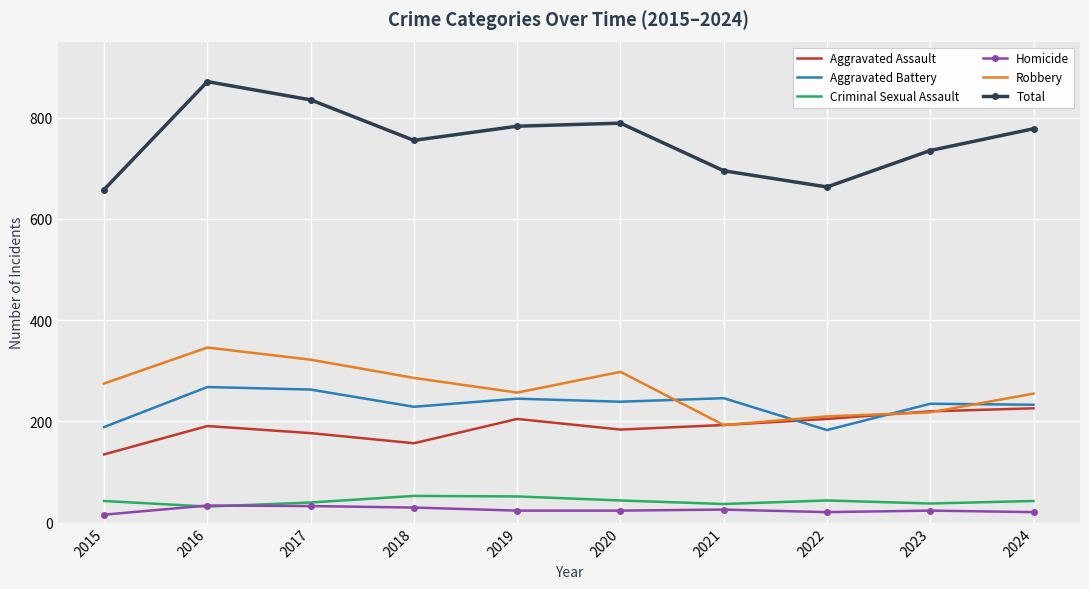

What is the difference between the maximum and minimum values in the Criminal Sexual Assault series?

21